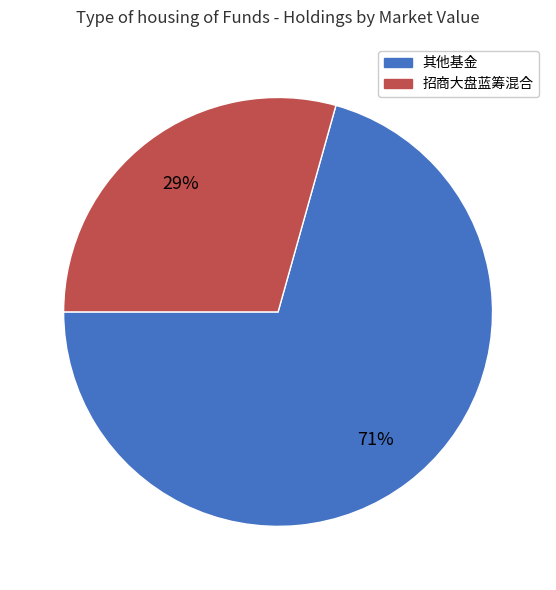

How many segments does this pie chart have?

2